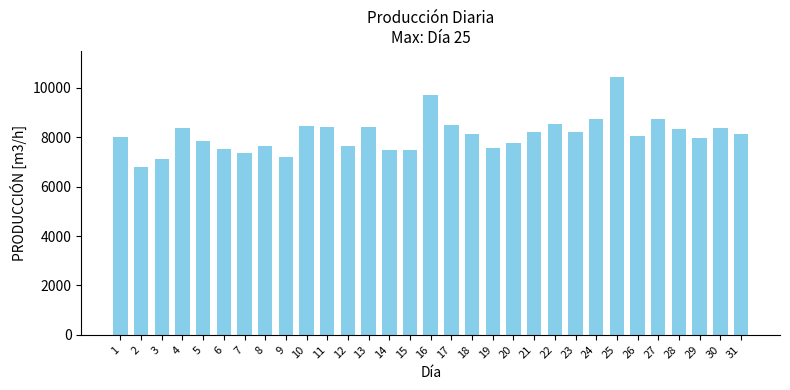

What is the value of the 5th bar from the left?

7833.6